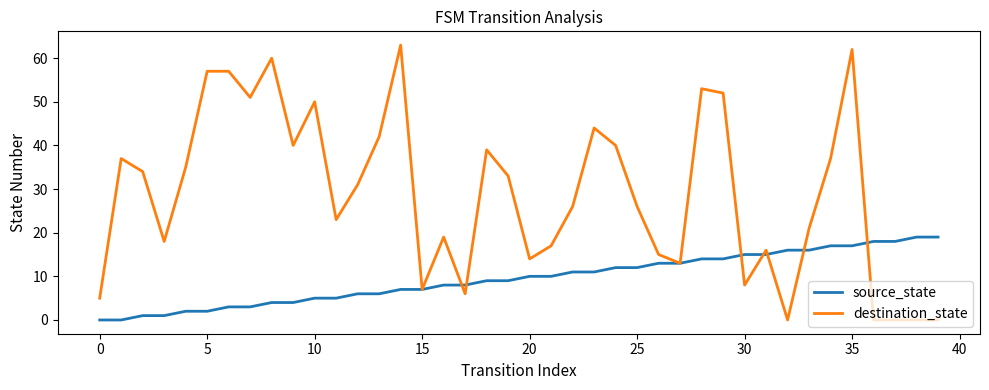

Rank the series by their maximum value, from lowest to highest.

source_state, destination_state